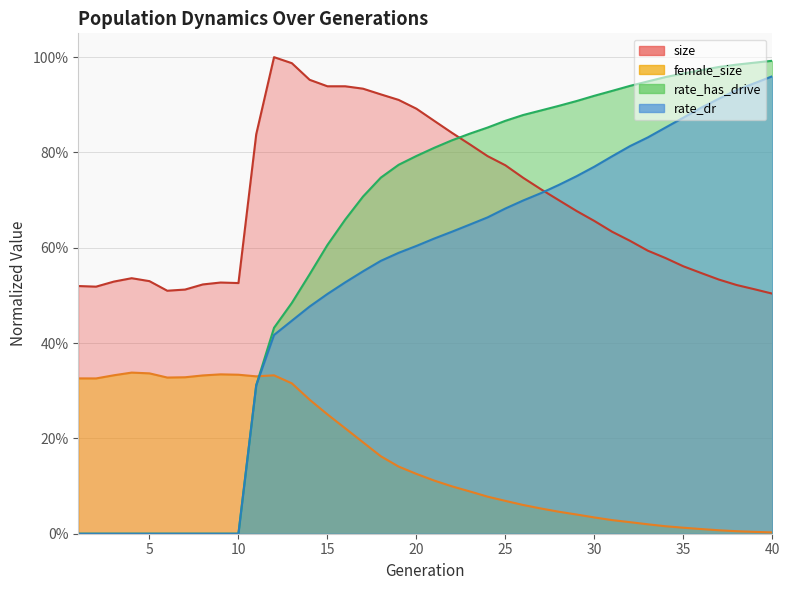

Which series has the largest range (max minus min)?

rate_has_drive